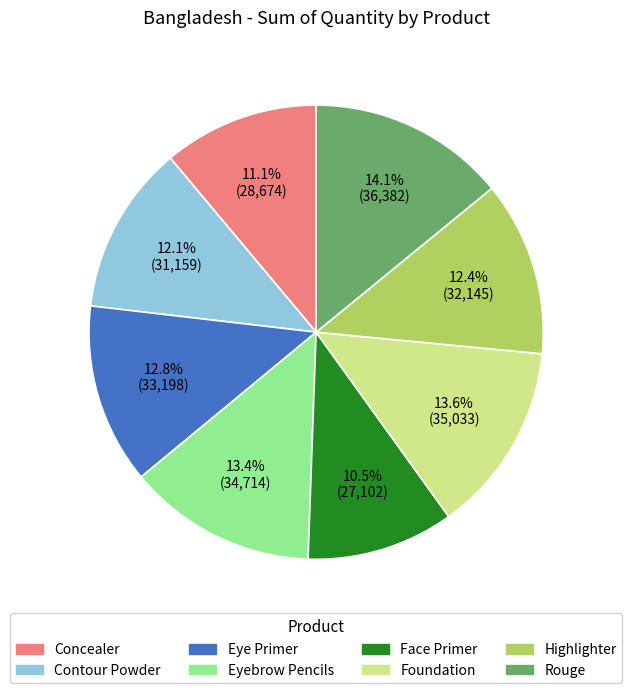

What is the smallest slice in the pie chart?

Face Primer